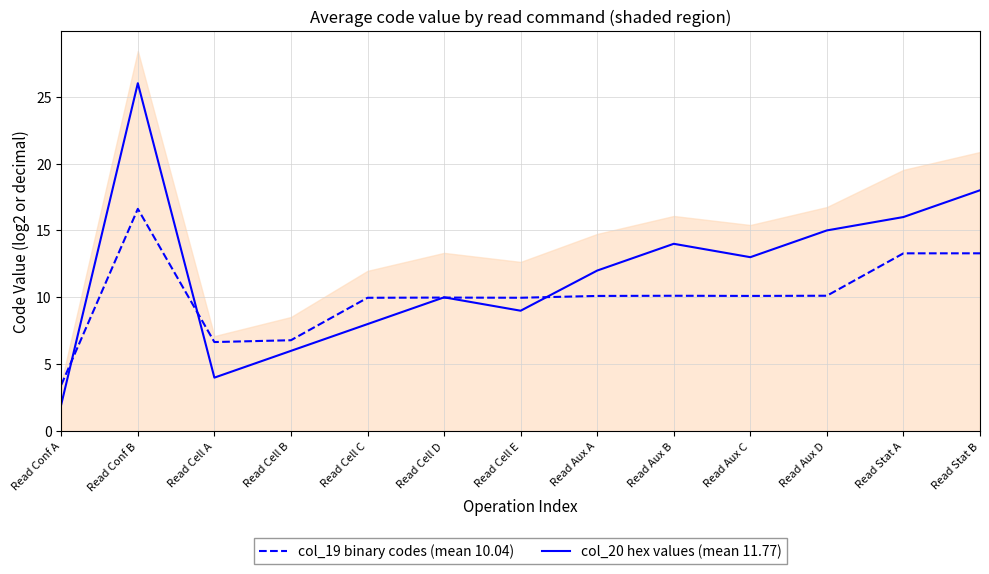

Where do col_20 hex values (mean 11.77) and col_19 binary codes (mean 10.04) first cross each other?

Read Conf A and Read Conf B